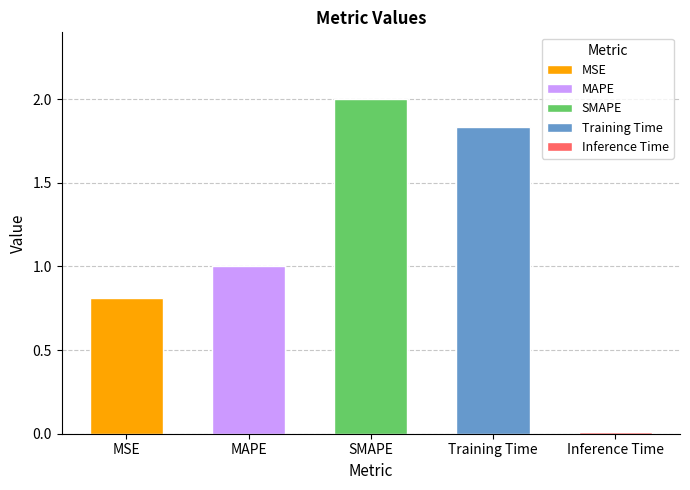

Approximately how many times larger is the value at SMAPE compared to Training Time?

1.1